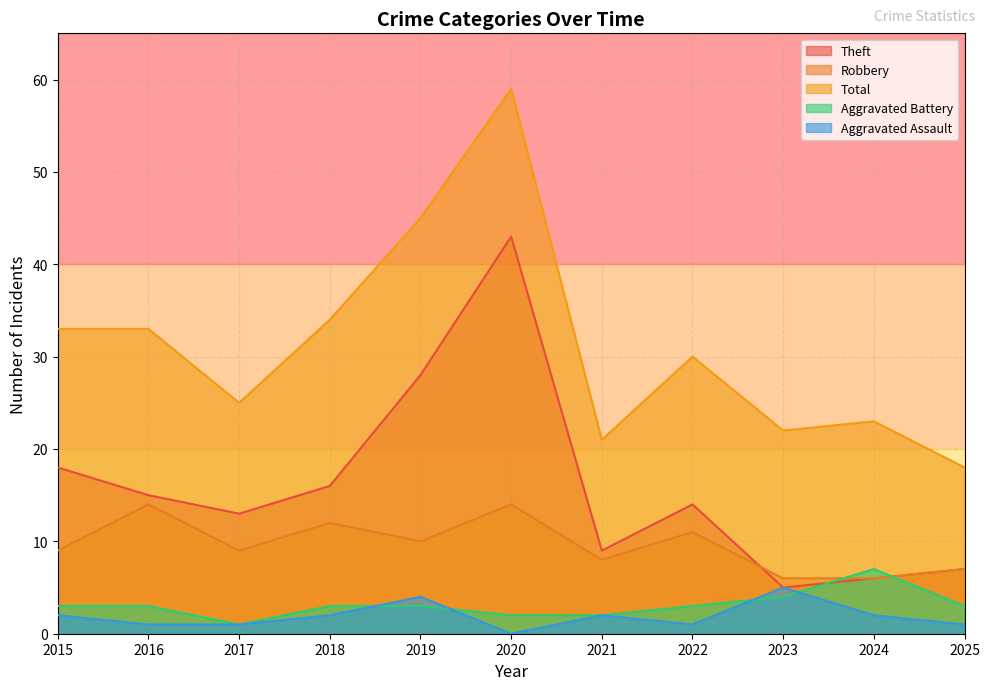

Reading right to left, extract all data points from this chart.

Theft: 7	6	5	14	9	43	28	16	13	15	18
Robbery: 7	6	6	11	8	14	10	12	9	14	9
Total: 18	23	22	30	21	59	45	34	25	33	33
Aggravated Battery: 3	7	4	3	2	2	3	3	1	3	3
Aggravated Assault: 1	2	5	1	2	0	4	2	1	1	2